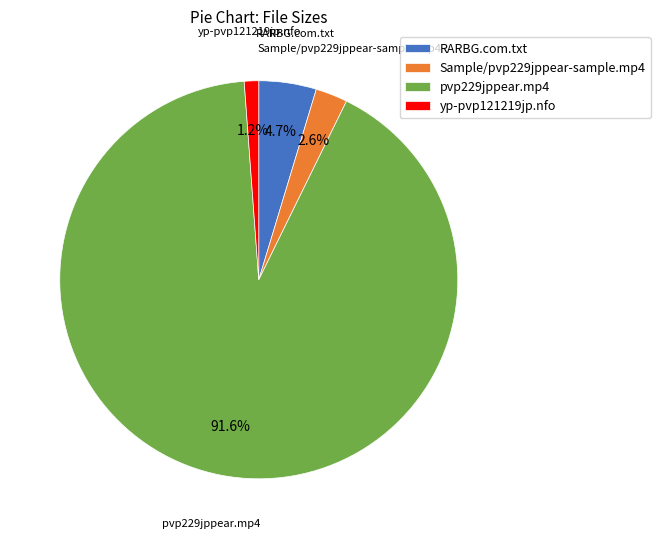

How many slices are in this pie chart?

4